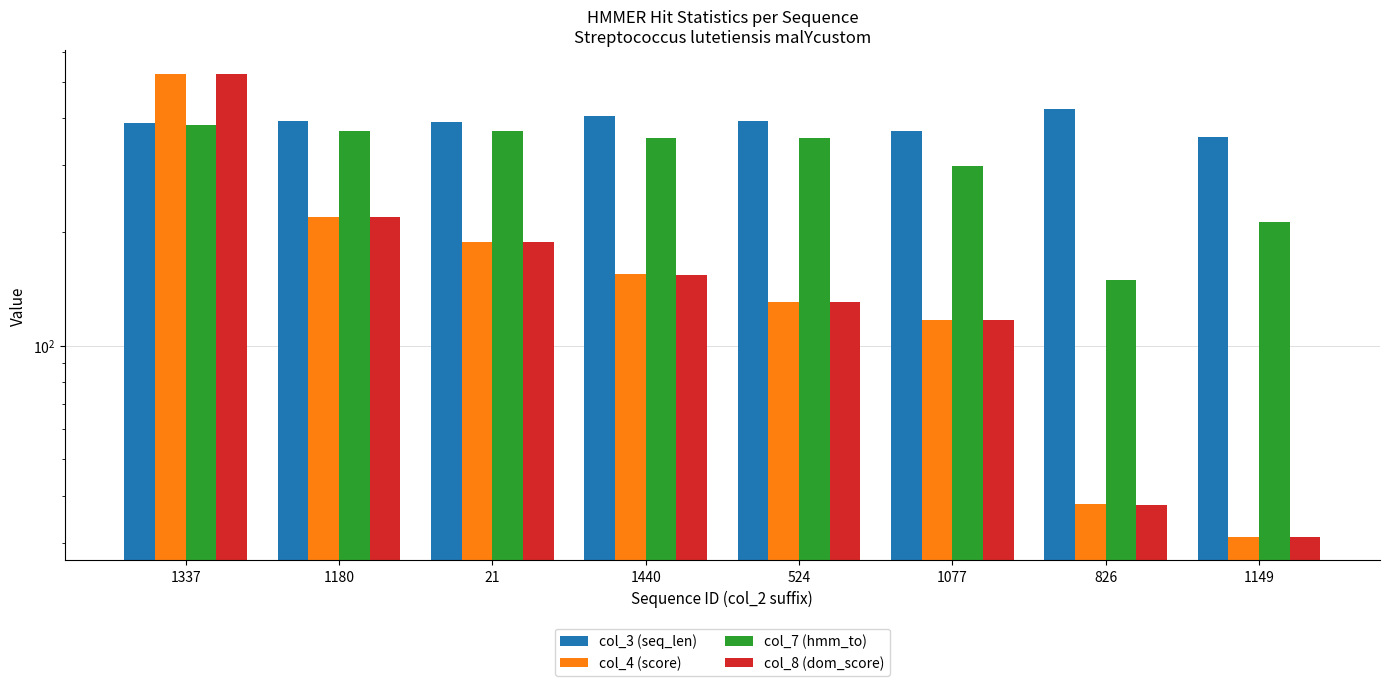

What is the total value across all series at 1440?

1068.7